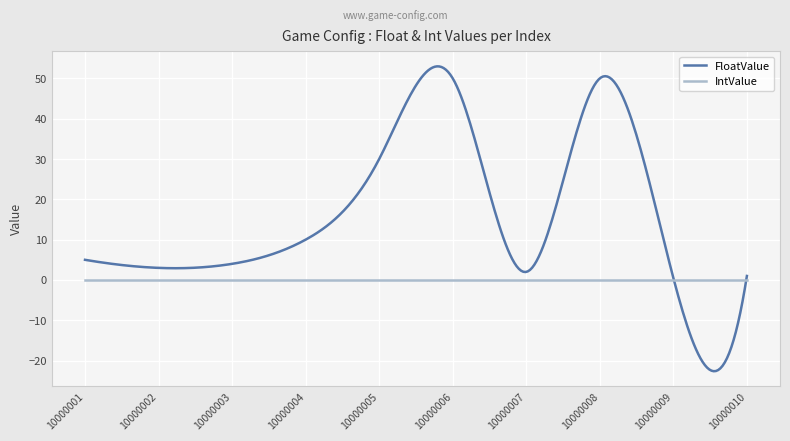

Rank the series by their average value, from highest to lowest.

FloatValue, IntValue